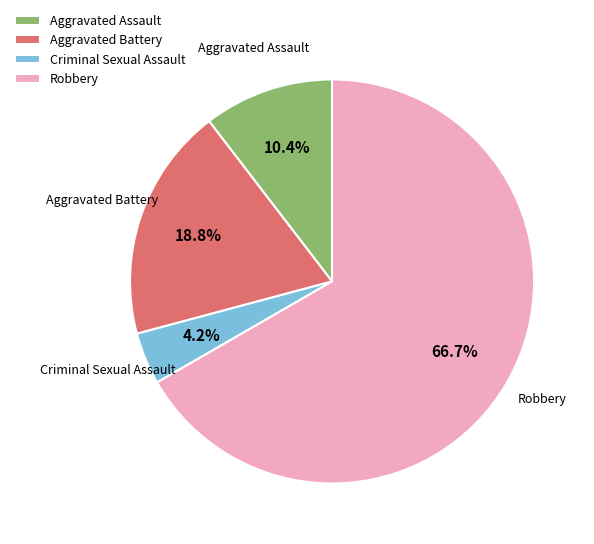

Combined, do Aggravated Battery and Aggravated Assault account for over 50%?

No